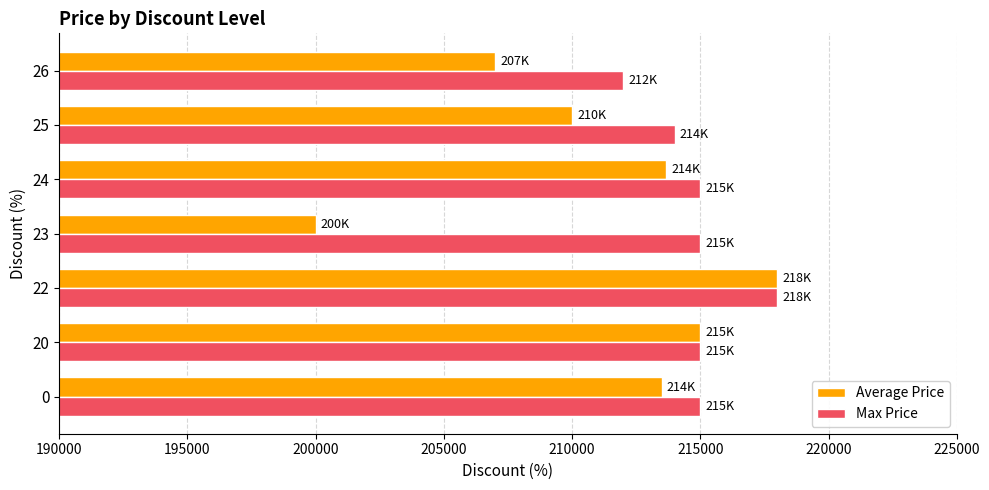

At which label does Max Price reach its minimum?

26